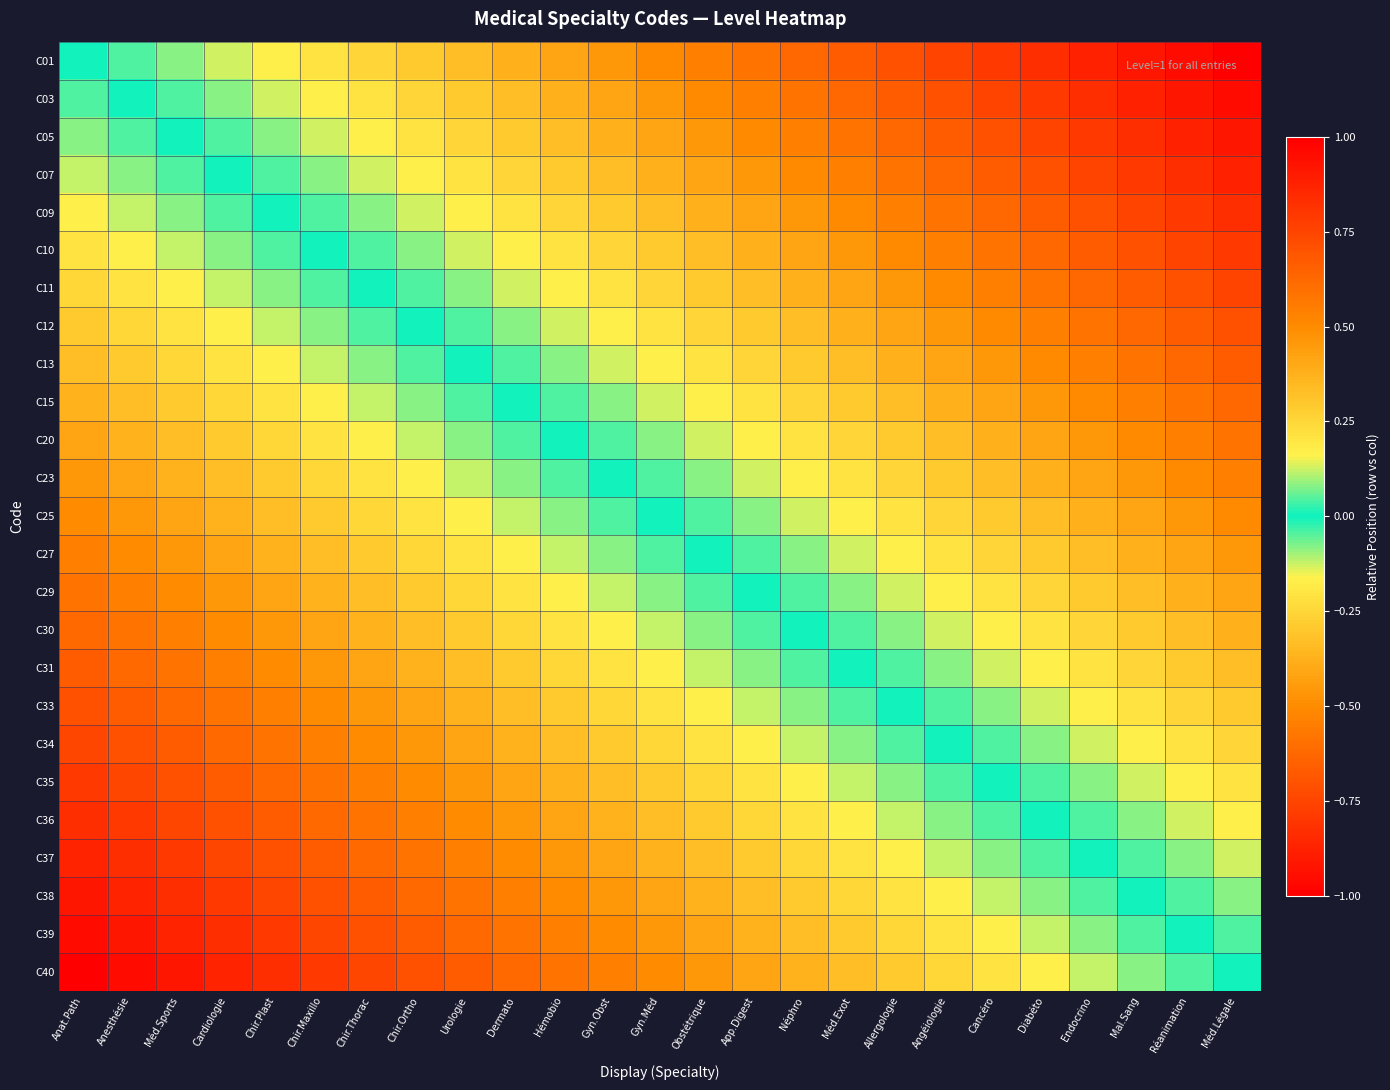

Reading right to left, extract all data points from this chart.

C01: Méd.Légale=1.0	Réanimation=1.0	Mal.Sang=0.9	Endocrino=0.9	Diabéto=0.8	Cancéro=0.8	Angéiologie=0.8	Allergologie=0.7	Méd.Exot=0.7	Néphro=0.6	App.Digest=0.6	Obstétrique=0.5	Gyn.Méd=0.5	Gyn.Obst=0.5	Hémobio=0.4	Dermato=0.4	Urologie=0.3	Chir.Ortho=0.3	Chir.Thorac=0.2	Chir.Maxillo=0.2	Chir.Plast=0.2	Cardiologie=0.1	Méd.Sports=0.1	Anesthésie=0.0	Anat.Path=0.0
C03: Méd.Légale=1.0	Réanimation=0.9	Mal.Sang=0.9	Endocrino=0.8	Diabéto=0.8	Cancéro=0.8	Angéiologie=0.7	Allergologie=0.7	Méd.Exot=0.6	Néphro=0.6	App.Digest=0.5	Obstétrique=0.5	Gyn.Méd=0.5	Gyn.Obst=0.4	Hémobio=0.4	Dermato=0.3	Urologie=0.3	Chir.Ortho=0.2	Chir.Thorac=0.2	Chir.Maxillo=0.2	Chir.Plast=0.1	Cardiologie=0.1	Méd.Sports=0.0	Anesthésie=0.0	Anat.Path=-0.0
C05: Méd.Légale=0.9	Réanimation=0.9	Mal.Sang=0.8	Endocrino=0.8	Diabéto=0.8	Cancéro=0.7	Angéiologie=0.7	Allergologie=0.6	Méd.Exot=0.6	Néphro=0.5	App.Digest=0.5	Obstétrique=0.5	Gyn.Méd=0.4	Gyn.Obst=0.4	Hémobio=0.3	Dermato=0.3	Urologie=0.2	Chir.Ortho=0.2	Chir.Thorac=0.2	Chir.Maxillo=0.1	Chir.Plast=0.1	Cardiologie=0.0	Méd.Sports=0.0	Anesthésie=-0.0	Anat.Path=-0.1
C07: Méd.Légale=0.9	Réanimation=0.8	Mal.Sang=0.8	Endocrino=0.8	Diabéto=0.7	Cancéro=0.7	Angéiologie=0.6	Allergologie=0.6	Méd.Exot=0.5	Néphro=0.5	App.Digest=0.5	Obstétrique=0.4	Gyn.Méd=0.4	Gyn.Obst=0.3	Hémobio=0.3	Dermato=0.2	Urologie=0.2	Chir.Ortho=0.2	Chir.Thorac=0.1	Chir.Maxillo=0.1	Chir.Plast=0.0	Cardiologie=0.0	Méd.Sports=-0.0	Anesthésie=-0.1	Anat.Path=-0.1
C09: Méd.Légale=0.8	Réanimation=0.8	Mal.Sang=0.8	Endocrino=0.7	Diabéto=0.7	Cancéro=0.6	Angéiologie=0.6	Allergologie=0.5	Méd.Exot=0.5	Néphro=0.5	App.Digest=0.4	Obstétrique=0.4	Gyn.Méd=0.3	Gyn.Obst=0.3	Hémobio=0.2	Dermato=0.2	Urologie=0.2	Chir.Ortho=0.1	Chir.Thorac=0.1	Chir.Maxillo=0.0	Chir.Plast=0.0	Cardiologie=-0.0	Méd.Sports=-0.1	Anesthésie=-0.1	Anat.Path=-0.2
C10: Méd.Légale=0.8	Réanimation=0.8	Mal.Sang=0.7	Endocrino=0.7	Diabéto=0.6	Cancéro=0.6	Angéiologie=0.5	Allergologie=0.5	Méd.Exot=0.5	Néphro=0.4	App.Digest=0.4	Obstétrique=0.3	Gyn.Méd=0.3	Gyn.Obst=0.2	Hémobio=0.2	Dermato=0.2	Urologie=0.1	Chir.Ortho=0.1	Chir.Thorac=0.0	Chir.Maxillo=0.0	Chir.Plast=-0.0	Cardiologie=-0.1	Méd.Sports=-0.1	Anesthésie=-0.2	Anat.Path=-0.2
C11: Méd.Légale=0.8	Réanimation=0.7	Mal.Sang=0.7	Endocrino=0.6	Diabéto=0.6	Cancéro=0.5	Angéiologie=0.5	Allergologie=0.5	Méd.Exot=0.4	Néphro=0.4	App.Digest=0.3	Obstétrique=0.3	Gyn.Méd=0.2	Gyn.Obst=0.2	Hémobio=0.2	Dermato=0.1	Urologie=0.1	Chir.Ortho=0.0	Chir.Thorac=0.0	Chir.Maxillo=-0.0	Chir.Plast=-0.1	Cardiologie=-0.1	Méd.Sports=-0.2	Anesthésie=-0.2	Anat.Path=-0.2
C12: Méd.Légale=0.7	Réanimation=0.7	Mal.Sang=0.6	Endocrino=0.6	Diabéto=0.5	Cancéro=0.5	Angéiologie=0.5	Allergologie=0.4	Méd.Exot=0.4	Néphro=0.3	App.Digest=0.3	Obstétrique=0.2	Gyn.Méd=0.2	Gyn.Obst=0.2	Hémobio=0.1	Dermato=0.1	Urologie=0.0	Chir.Ortho=0.0	Chir.Thorac=-0.0	Chir.Maxillo=-0.1	Chir.Plast=-0.1	Cardiologie=-0.2	Méd.Sports=-0.2	Anesthésie=-0.2	Anat.Path=-0.3
C13: Méd.Légale=0.7	Réanimation=0.6	Mal.Sang=0.6	Endocrino=0.5	Diabéto=0.5	Cancéro=0.5	Angéiologie=0.4	Allergologie=0.4	Méd.Exot=0.3	Néphro=0.3	App.Digest=0.3	Obstétrique=0.2	Gyn.Méd=0.2	Gyn.Obst=0.1	Hémobio=0.1	Dermato=0.0	Urologie=0.0	Chir.Ortho=-0.0	Chir.Thorac=-0.1	Chir.Maxillo=-0.1	Chir.Plast=-0.2	Cardiologie=-0.2	Méd.Sports=-0.2	Anesthésie=-0.3	Anat.Path=-0.3
C15: Méd.Légale=0.6	Réanimation=0.6	Mal.Sang=0.5	Endocrino=0.5	Diabéto=0.5	Cancéro=0.4	Angéiologie=0.4	Allergologie=0.3	Méd.Exot=0.3	Néphro=0.2	App.Digest=0.2	Obstétrique=0.2	Gyn.Méd=0.1	Gyn.Obst=0.1	Hémobio=0.0	Dermato=0.0	Urologie=-0.0	Chir.Ortho=-0.1	Chir.Thorac=-0.1	Chir.Maxillo=-0.2	Chir.Plast=-0.2	Cardiologie=-0.2	Méd.Sports=-0.3	Anesthésie=-0.3	Anat.Path=-0.4
C20: Méd.Légale=0.6	Réanimation=0.5	Mal.Sang=0.5	Endocrino=0.5	Diabéto=0.4	Cancéro=0.4	Angéiologie=0.3	Allergologie=0.3	Méd.Exot=0.2	Néphro=0.2	App.Digest=0.2	Obstétrique=0.1	Gyn.Méd=0.1	Gyn.Obst=0.0	Hémobio=0.0	Dermato=-0.0	Urologie=-0.1	Chir.Ortho=-0.1	Chir.Thorac=-0.2	Chir.Maxillo=-0.2	Chir.Plast=-0.2	Cardiologie=-0.3	Méd.Sports=-0.3	Anesthésie=-0.4	Anat.Path=-0.4
C23: Méd.Légale=0.5	Réanimation=0.5	Mal.Sang=0.5	Endocrino=0.4	Diabéto=0.4	Cancéro=0.3	Angéiologie=0.3	Allergologie=0.3	Méd.Exot=0.2	Néphro=0.2	App.Digest=0.1	Obstétrique=0.1	Gyn.Méd=0.0	Gyn.Obst=0.0	Hémobio=-0.0	Dermato=-0.1	Urologie=-0.1	Chir.Ortho=-0.2	Chir.Thorac=-0.2	Chir.Maxillo=-0.2	Chir.Plast=-0.3	Cardiologie=-0.3	Méd.Sports=-0.4	Anesthésie=-0.4	Anat.Path=-0.5
C25: Méd.Légale=0.5	Réanimation=0.5	Mal.Sang=0.4	Endocrino=0.4	Diabéto=0.3	Cancéro=0.3	Angéiologie=0.2	Allergologie=0.2	Méd.Exot=0.2	Néphro=0.1	App.Digest=0.1	Obstétrique=0.0	Gyn.Méd=0.0	Gyn.Obst=-0.0	Hémobio=-0.1	Dermato=-0.1	Urologie=-0.2	Chir.Ortho=-0.2	Chir.Thorac=-0.2	Chir.Maxillo=-0.3	Chir.Plast=-0.3	Cardiologie=-0.4	Méd.Sports=-0.4	Anesthésie=-0.5	Anat.Path=-0.5
C27: Méd.Légale=0.5	Réanimation=0.4	Mal.Sang=0.4	Endocrino=0.3	Diabéto=0.3	Cancéro=0.2	Angéiologie=0.2	Allergologie=0.2	Méd.Exot=0.1	Néphro=0.1	App.Digest=0.0	Obstétrique=0.0	Gyn.Méd=-0.0	Gyn.Obst=-0.1	Hémobio=-0.1	Dermato=-0.2	Urologie=-0.2	Chir.Ortho=-0.2	Chir.Thorac=-0.3	Chir.Maxillo=-0.3	Chir.Plast=-0.4	Cardiologie=-0.4	Méd.Sports=-0.5	Anesthésie=-0.5	Anat.Path=-0.5
C29: Méd.Légale=0.4	Réanimation=0.4	Mal.Sang=0.3	Endocrino=0.3	Diabéto=0.2	Cancéro=0.2	Angéiologie=0.2	Allergologie=0.1	Méd.Exot=0.1	Néphro=0.0	App.Digest=0.0	Obstétrique=-0.0	Gyn.Méd=-0.1	Gyn.Obst=-0.1	Hémobio=-0.2	Dermato=-0.2	Urologie=-0.3	Chir.Ortho=-0.3	Chir.Thorac=-0.3	Chir.Maxillo=-0.4	Chir.Plast=-0.4	Cardiologie=-0.5	Méd.Sports=-0.5	Anesthésie=-0.5	Anat.Path=-0.6
C30: Méd.Légale=0.4	Réanimation=0.3	Mal.Sang=0.3	Endocrino=0.2	Diabéto=0.2	Cancéro=0.2	Angéiologie=0.1	Allergologie=0.1	Méd.Exot=0.0	Néphro=0.0	App.Digest=-0.0	Obstétrique=-0.1	Gyn.Méd=-0.1	Gyn.Obst=-0.2	Hémobio=-0.2	Dermato=-0.2	Urologie=-0.3	Chir.Ortho=-0.3	Chir.Thorac=-0.4	Chir.Maxillo=-0.4	Chir.Plast=-0.5	Cardiologie=-0.5	Méd.Sports=-0.5	Anesthésie=-0.6	Anat.Path=-0.6
C31: Méd.Légale=0.3	Réanimation=0.3	Mal.Sang=0.2	Endocrino=0.2	Diabéto=0.2	Cancéro=0.1	Angéiologie=0.1	Allergologie=0.0	Méd.Exot=0.0	Néphro=-0.0	App.Digest=-0.1	Obstétrique=-0.1	Gyn.Méd=-0.2	Gyn.Obst=-0.2	Hémobio=-0.2	Dermato=-0.3	Urologie=-0.3	Chir.Ortho=-0.4	Chir.Thorac=-0.4	Chir.Maxillo=-0.5	Chir.Plast=-0.5	Cardiologie=-0.5	Méd.Sports=-0.6	Anesthésie=-0.6	Anat.Path=-0.7
C33: Méd.Légale=0.3	Réanimation=0.2	Mal.Sang=0.2	Endocrino=0.2	Diabéto=0.1	Cancéro=0.1	Angéiologie=0.0	Allergologie=0.0	Méd.Exot=-0.0	Néphro=-0.1	App.Digest=-0.1	Obstétrique=-0.2	Gyn.Méd=-0.2	Gyn.Obst=-0.3	Hémobio=-0.3	Dermato=-0.3	Urologie=-0.4	Chir.Ortho=-0.4	Chir.Thorac=-0.5	Chir.Maxillo=-0.5	Chir.Plast=-0.5	Cardiologie=-0.6	Méd.Sports=-0.6	Anesthésie=-0.7	Anat.Path=-0.7
C34: Méd.Légale=0.2	Réanimation=0.2	Mal.Sang=0.2	Endocrino=0.1	Diabéto=0.1	Cancéro=0.0	Angéiologie=0.0	Allergologie=-0.0	Méd.Exot=-0.1	Néphro=-0.1	App.Digest=-0.2	Obstétrique=-0.2	Gyn.Méd=-0.2	Gyn.Obst=-0.3	Hémobio=-0.3	Dermato=-0.4	Urologie=-0.4	Chir.Ortho=-0.5	Chir.Thorac=-0.5	Chir.Maxillo=-0.5	Chir.Plast=-0.6	Cardiologie=-0.6	Méd.Sports=-0.7	Anesthésie=-0.7	Anat.Path=-0.8
C35: Méd.Légale=0.2	Réanimation=0.2	Mal.Sang=0.1	Endocrino=0.1	Diabéto=0.0	Cancéro=0.0	Angéiologie=-0.0	Allergologie=-0.1	Méd.Exot=-0.1	Néphro=-0.2	App.Digest=-0.2	Obstétrique=-0.2	Gyn.Méd=-0.3	Gyn.Obst=-0.3	Hémobio=-0.4	Dermato=-0.4	Urologie=-0.5	Chir.Ortho=-0.5	Chir.Thorac=-0.5	Chir.Maxillo=-0.6	Chir.Plast=-0.6	Cardiologie=-0.7	Méd.Sports=-0.7	Anesthésie=-0.8	Anat.Path=-0.8
C36: Méd.Légale=0.2	Réanimation=0.1	Mal.Sang=0.1	Endocrino=0.0	Diabéto=0.0	Cancéro=-0.0	Angéiologie=-0.1	Allergologie=-0.1	Méd.Exot=-0.2	Néphro=-0.2	App.Digest=-0.2	Obstétrique=-0.3	Gyn.Méd=-0.3	Gyn.Obst=-0.4	Hémobio=-0.4	Dermato=-0.5	Urologie=-0.5	Chir.Ortho=-0.5	Chir.Thorac=-0.6	Chir.Maxillo=-0.6	Chir.Plast=-0.7	Cardiologie=-0.7	Méd.Sports=-0.8	Anesthésie=-0.8	Anat.Path=-0.8
C37: Méd.Légale=0.1	Réanimation=0.1	Mal.Sang=0.0	Endocrino=0.0	Diabéto=-0.0	Cancéro=-0.1	Angéiologie=-0.1	Allergologie=-0.2	Méd.Exot=-0.2	Néphro=-0.2	App.Digest=-0.3	Obstétrique=-0.3	Gyn.Méd=-0.4	Gyn.Obst=-0.4	Hémobio=-0.5	Dermato=-0.5	Urologie=-0.5	Chir.Ortho=-0.6	Chir.Thorac=-0.6	Chir.Maxillo=-0.7	Chir.Plast=-0.7	Cardiologie=-0.8	Méd.Sports=-0.8	Anesthésie=-0.8	Anat.Path=-0.9
C38: Méd.Légale=0.1	Réanimation=0.0	Mal.Sang=0.0	Endocrino=-0.0	Diabéto=-0.1	Cancéro=-0.1	Angéiologie=-0.2	Allergologie=-0.2	Méd.Exot=-0.2	Néphro=-0.3	App.Digest=-0.3	Obstétrique=-0.4	Gyn.Méd=-0.4	Gyn.Obst=-0.5	Hémobio=-0.5	Dermato=-0.5	Urologie=-0.6	Chir.Ortho=-0.6	Chir.Thorac=-0.7	Chir.Maxillo=-0.7	Chir.Plast=-0.8	Cardiologie=-0.8	Méd.Sports=-0.8	Anesthésie=-0.9	Anat.Path=-0.9
C39: Méd.Légale=0.0	Réanimation=0.0	Mal.Sang=-0.0	Endocrino=-0.1	Diabéto=-0.1	Cancéro=-0.2	Angéiologie=-0.2	Allergologie=-0.2	Méd.Exot=-0.3	Néphro=-0.3	App.Digest=-0.4	Obstétrique=-0.4	Gyn.Méd=-0.5	Gyn.Obst=-0.5	Hémobio=-0.5	Dermato=-0.6	Urologie=-0.6	Chir.Ortho=-0.7	Chir.Thorac=-0.7	Chir.Maxillo=-0.8	Chir.Plast=-0.8	Cardiologie=-0.8	Méd.Sports=-0.9	Anesthésie=-0.9	Anat.Path=-1.0
C40: Méd.Légale=0.0	Réanimation=-0.0	Mal.Sang=-0.1	Endocrino=-0.1	Diabéto=-0.2	Cancéro=-0.2	Angéiologie=-0.2	Allergologie=-0.3	Méd.Exot=-0.3	Néphro=-0.4	App.Digest=-0.4	Obstétrique=-0.5	Gyn.Méd=-0.5	Gyn.Obst=-0.5	Hémobio=-0.6	Dermato=-0.6	Urologie=-0.7	Chir.Ortho=-0.7	Chir.Thorac=-0.8	Chir.Maxillo=-0.8	Chir.Plast=-0.8	Cardiologie=-0.9	Méd.Sports=-0.9	Anesthésie=-1.0	Anat.Path=-1.0